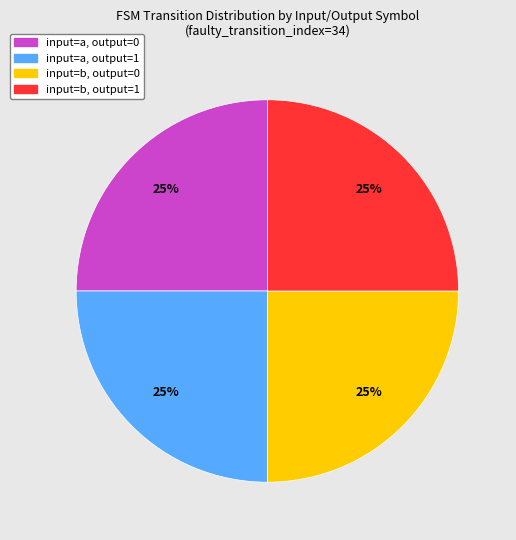

To the nearest percent, what is the average slice percentage?

25%